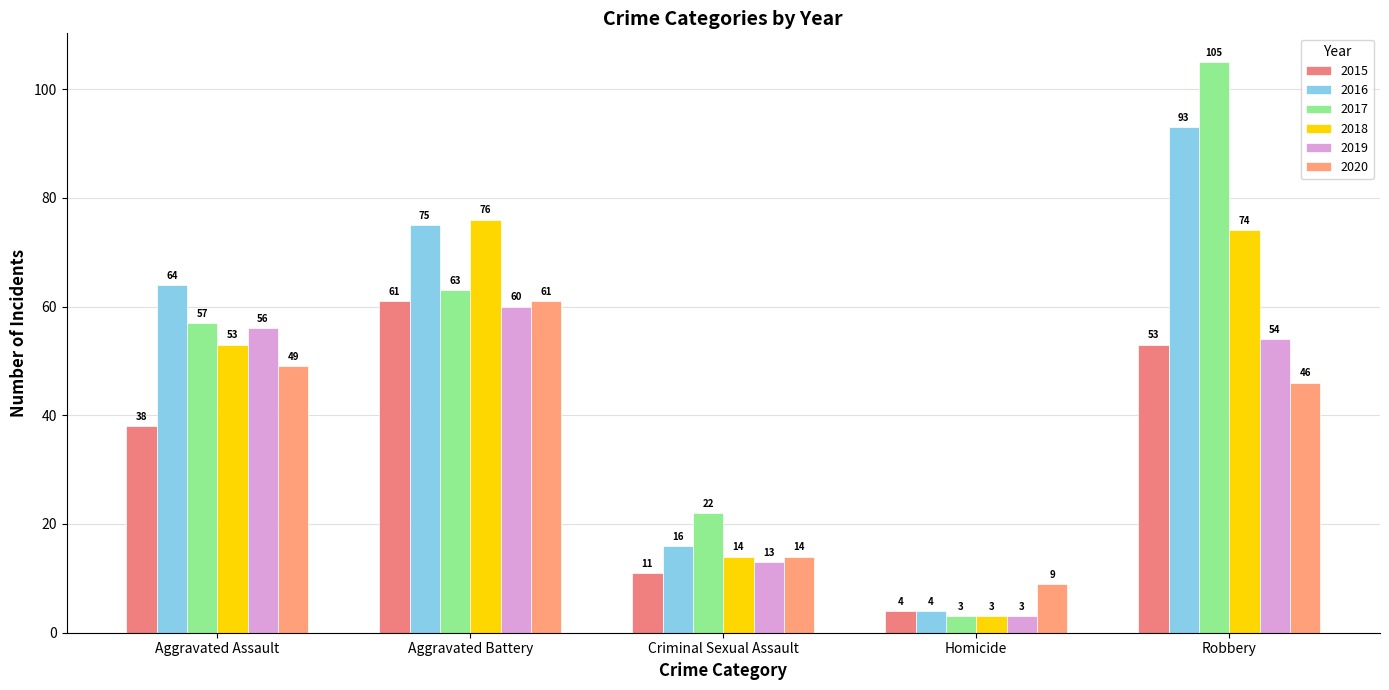

The 2015 series shows 38 at Aggravated Assault. True or false?

True